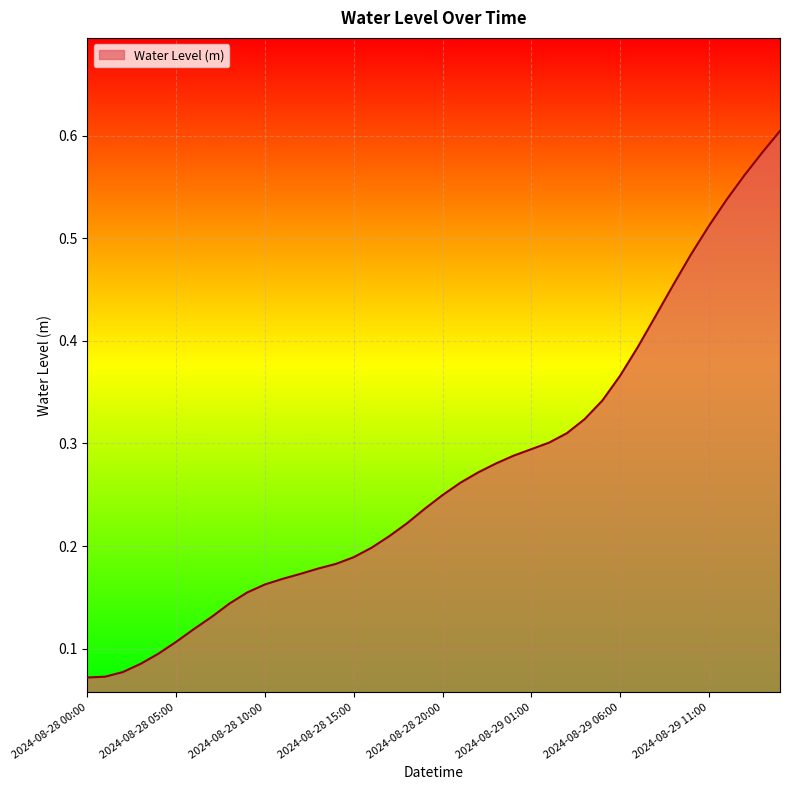

Count the number of data series in this chart.

1